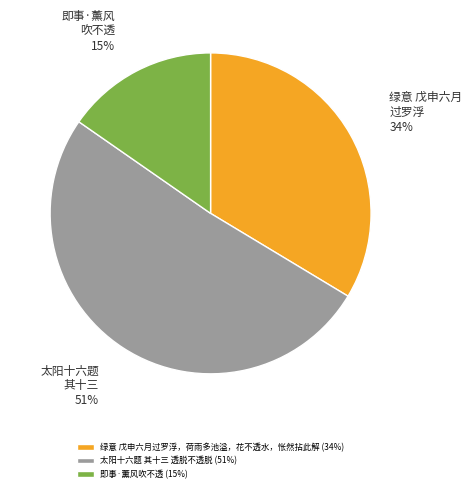

The 即事·薰风吹不透 slice represents 23% of the pie. True or false?

False